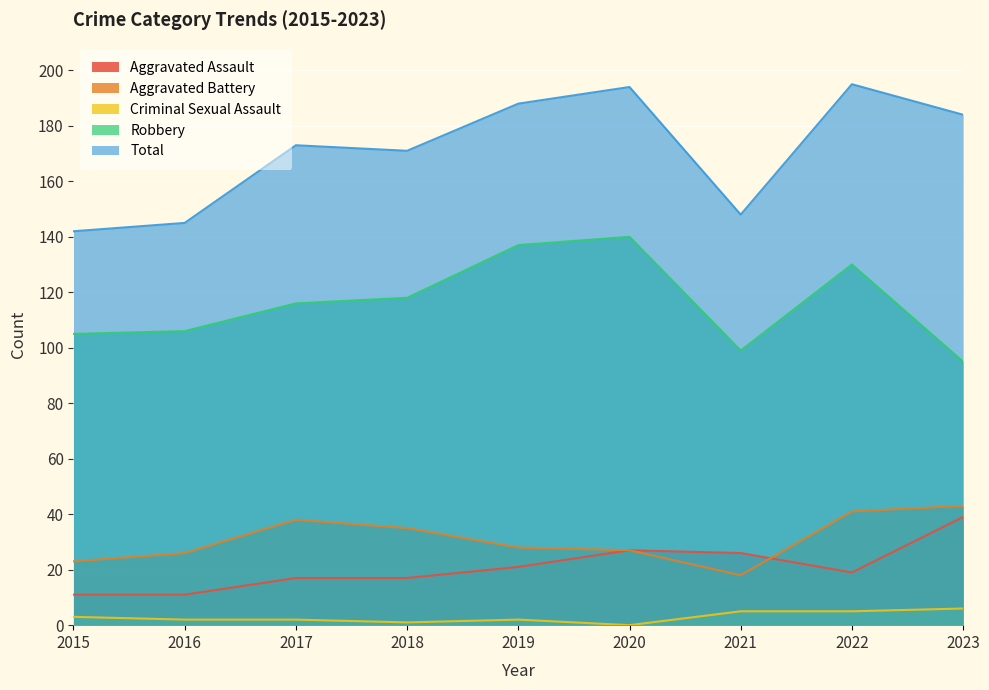

Reading right to left, transcribe all the data shown in this chart.

Aggravated Assault: 39	19	26	27	21	17	17	11	11
Aggravated Battery: 43	41	18	27	28	35	38	26	23
Criminal Sexual Assault: 6	5	5	0	2	1	2	2	3
Robbery: 95	130	99	140	137	118	116	106	105
Total: 184	195	148	194	188	171	173	145	142